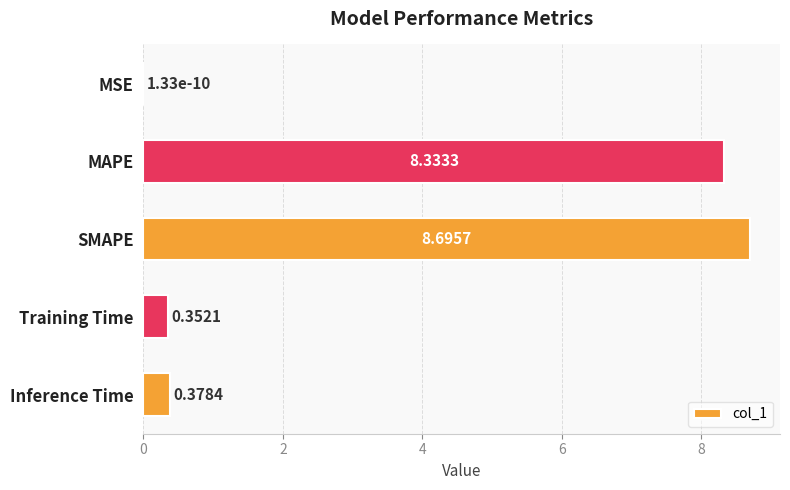

At which category does the chart reach its peak across all series?

SMAPE